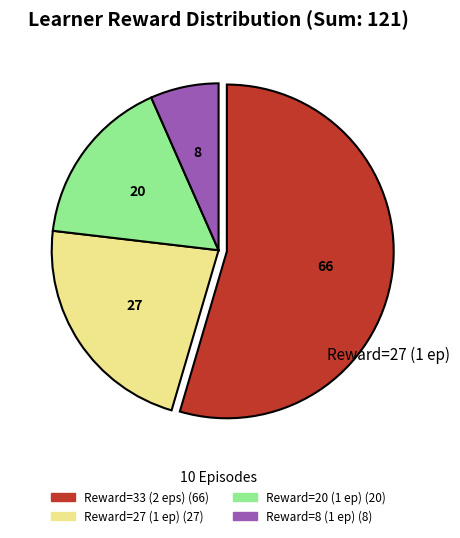

Is there any slice that represents more than half of the pie?

Yes